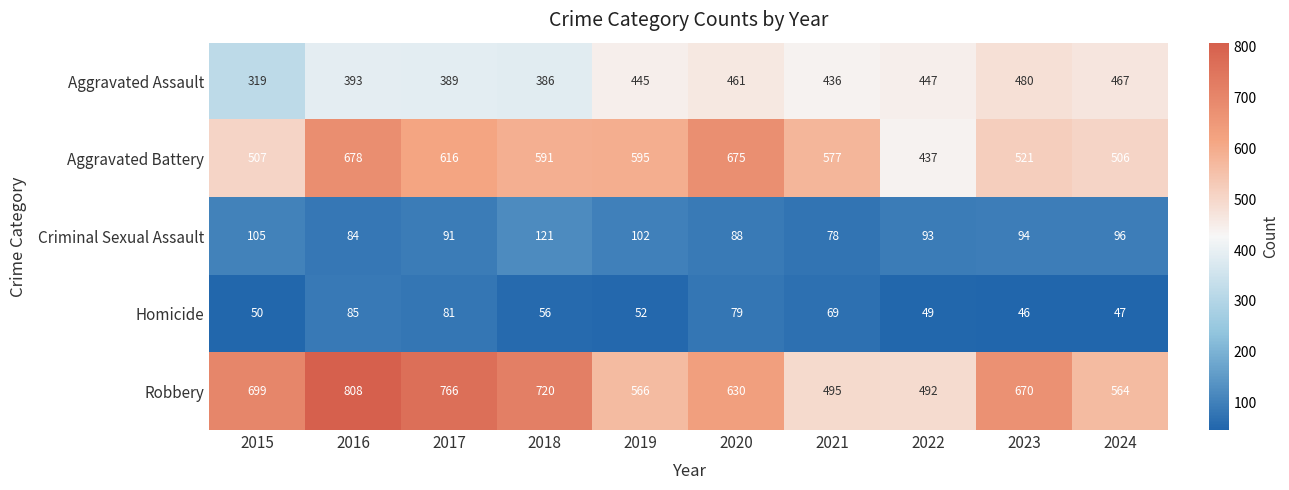

What is the difference between the maximum and minimum values in the Homicide series?

39